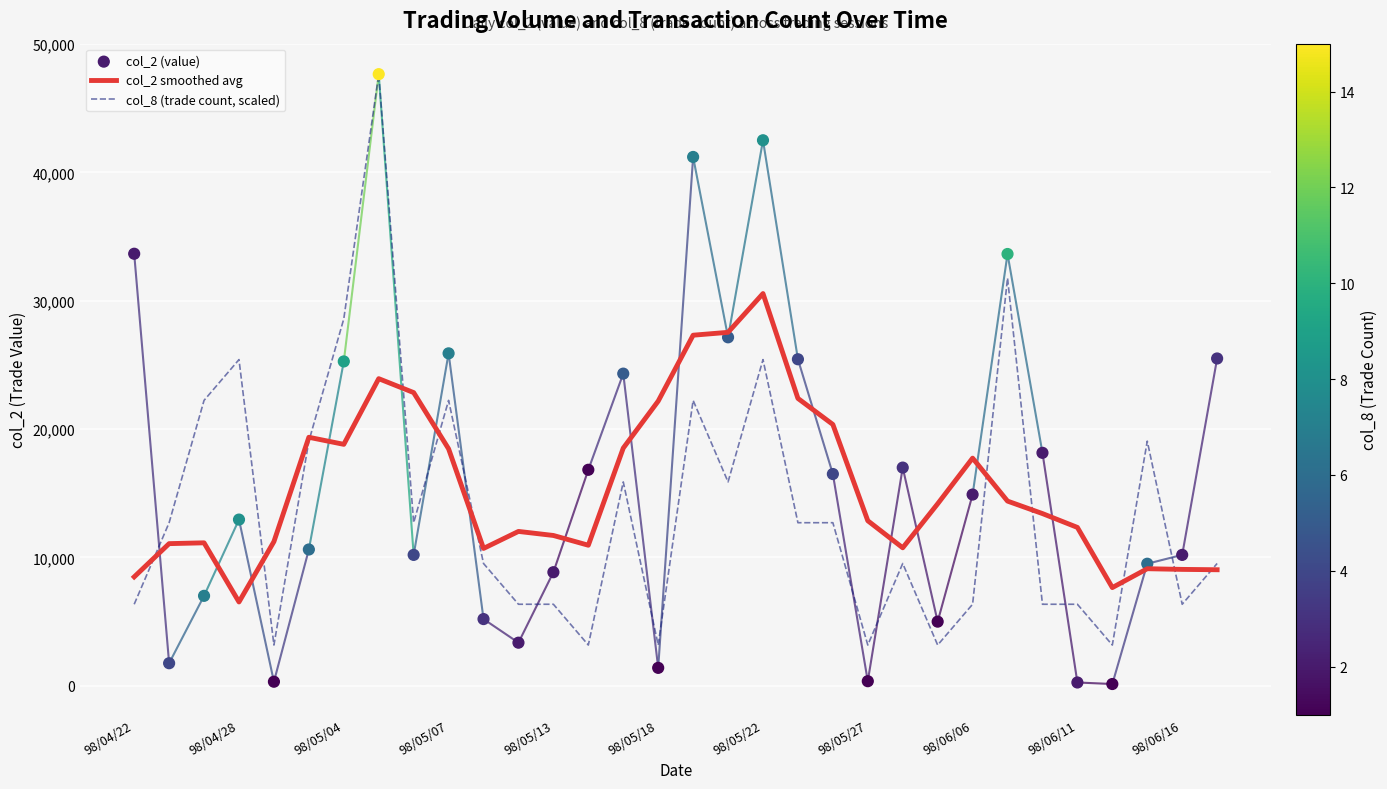

What are all the series names shown in the legend?

col_2, col_8